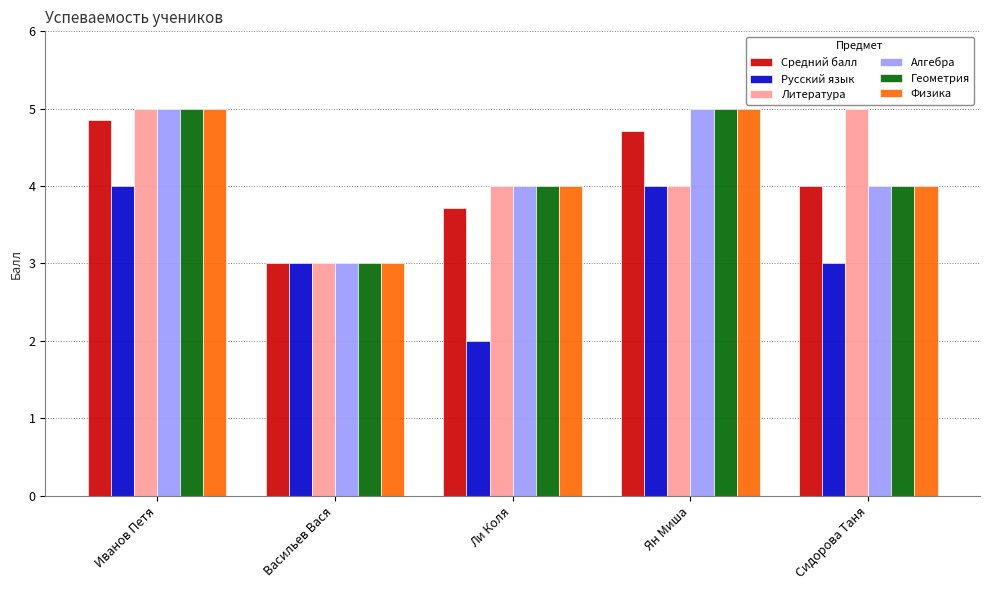

The Средний балл series shows 4.7 at Ян Миша. True or false?

True